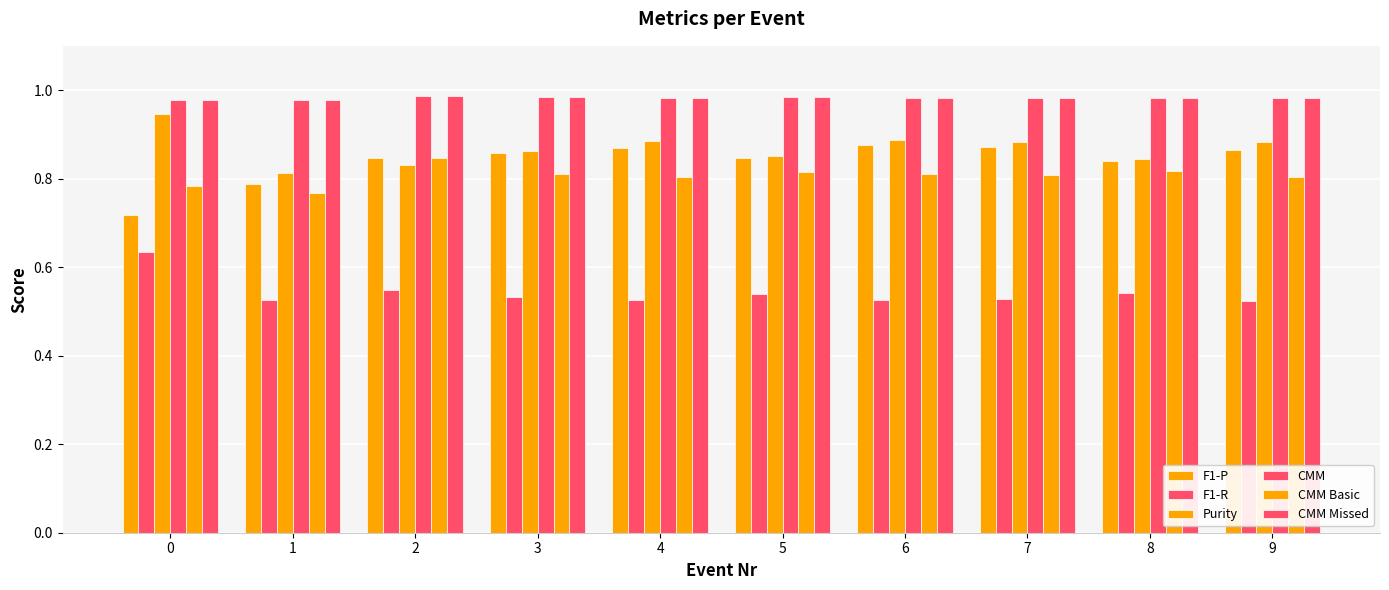

Are the bars grouped side by side (vs. stacked)?

Yes